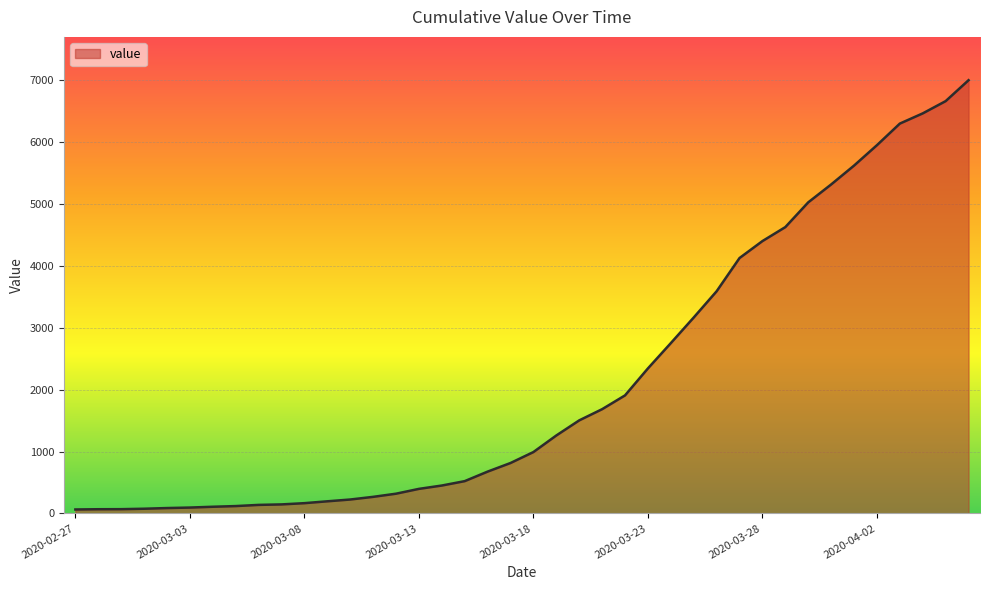

What is the greatest value displayed?

7002